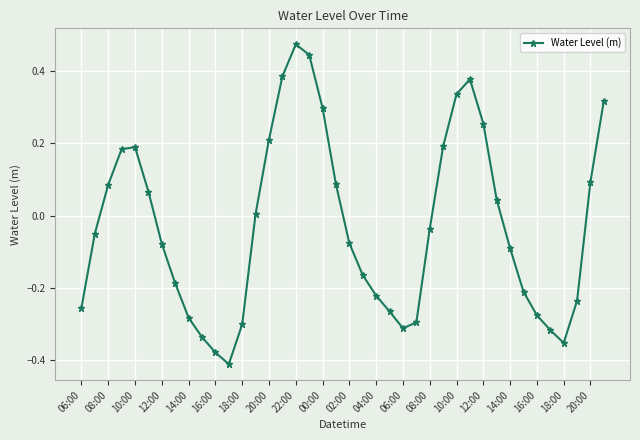

How many points are lower than both their immediate neighbors (excluding endpoints)?

3